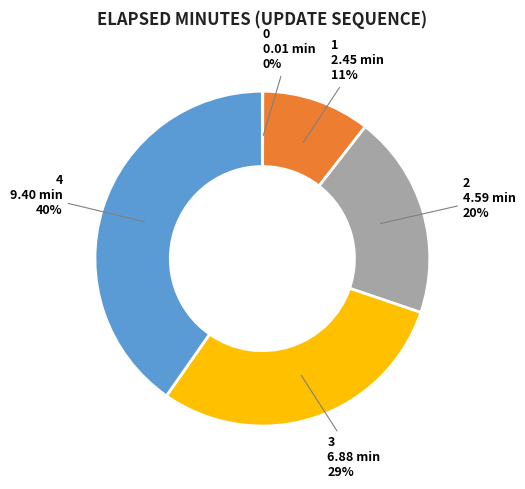

Is there a majority slice in this chart?

No